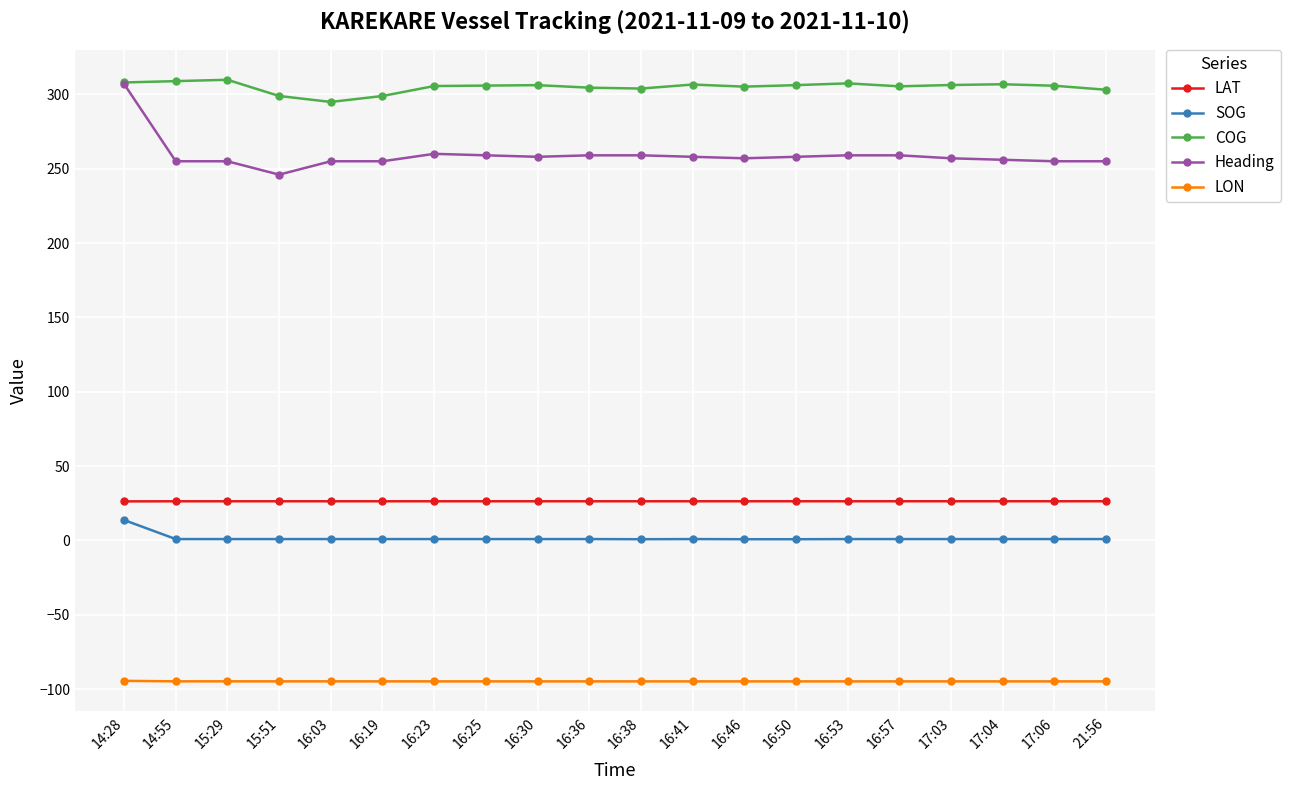

Which series has the largest total across all categories?

COG